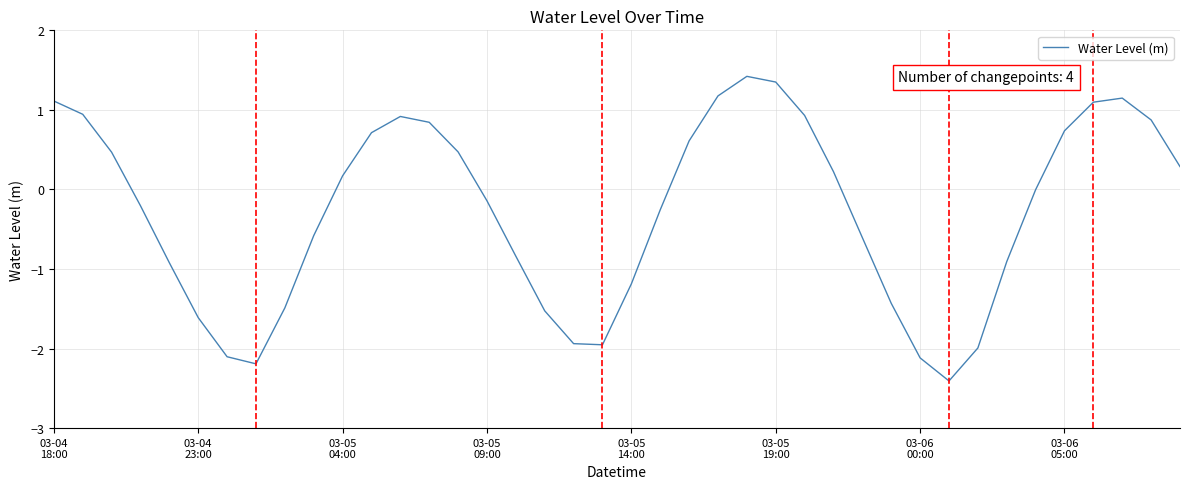

What is the difference between the maximum and minimum values?

3.8